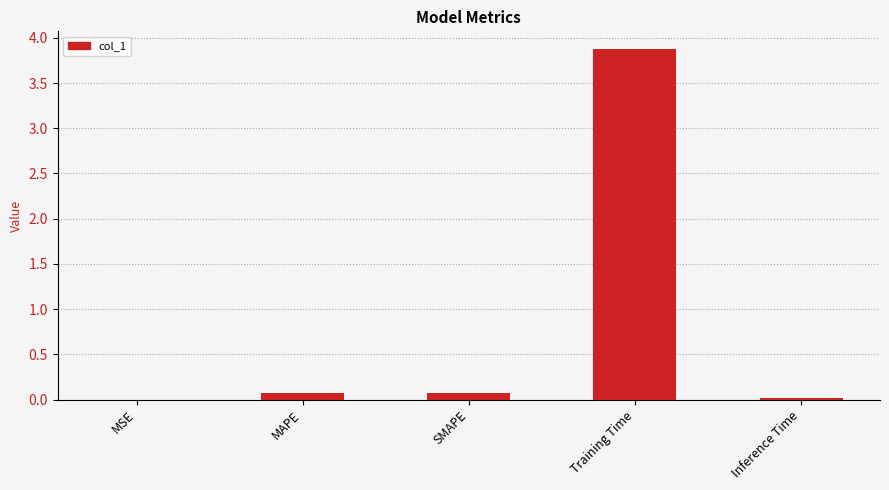

Read the value at Training Time.

3.9